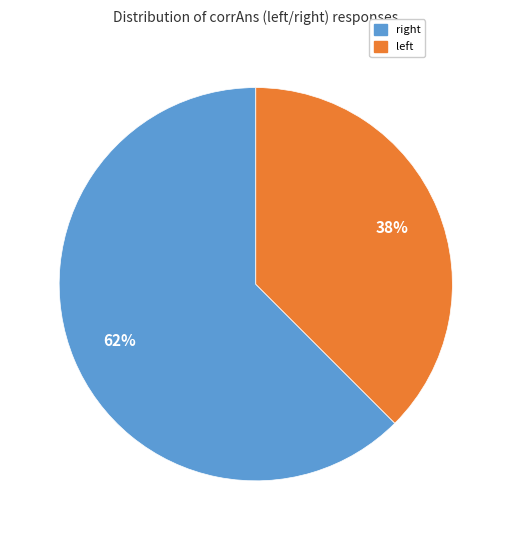

Count the number of slices in the pie.

2